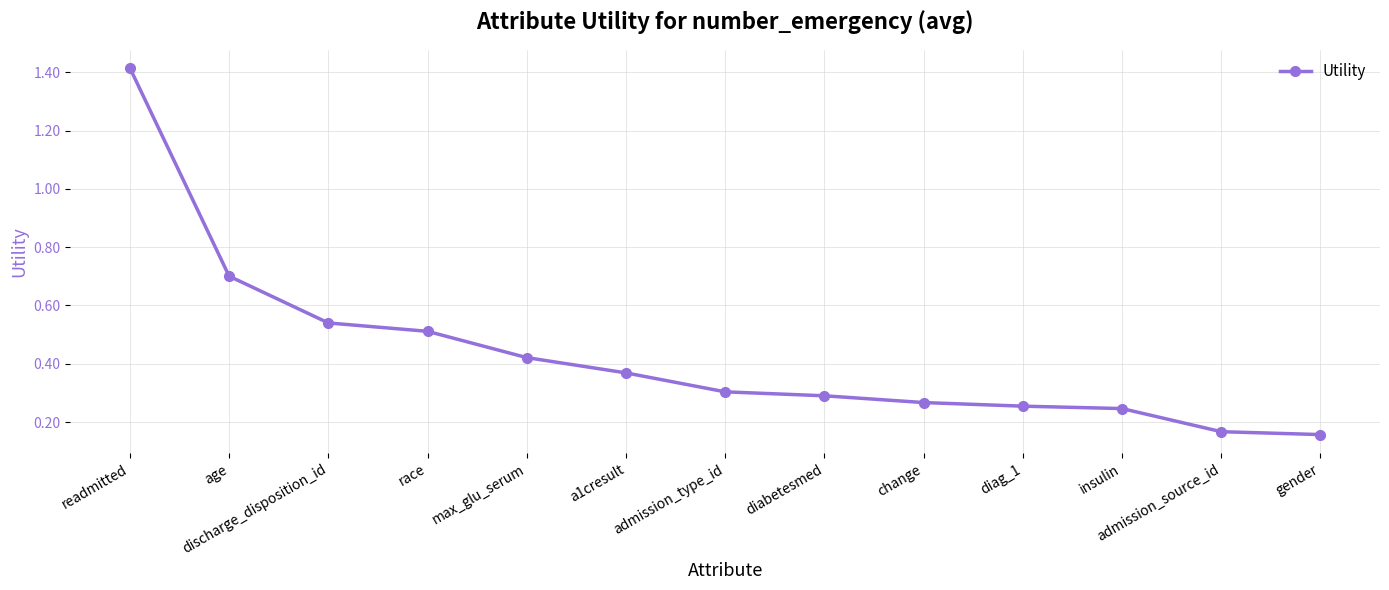

How many lines are shown in the chart?

1